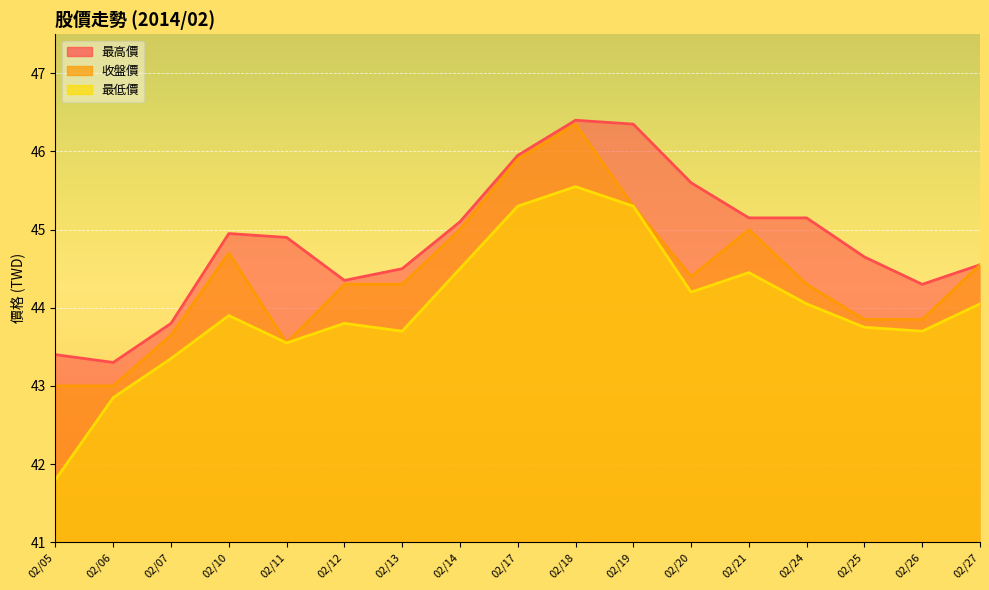

The value of 收盤價 at 02/13 is 44.3. True or false?

True